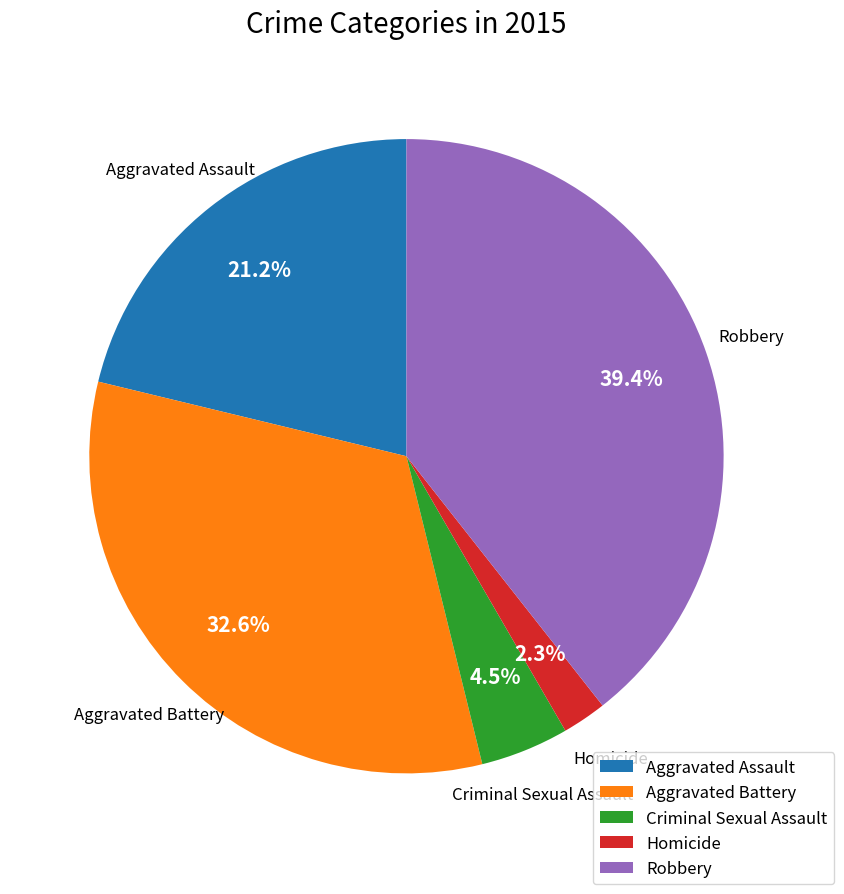

To the nearest percent, what portion does Robbery represent?

39%